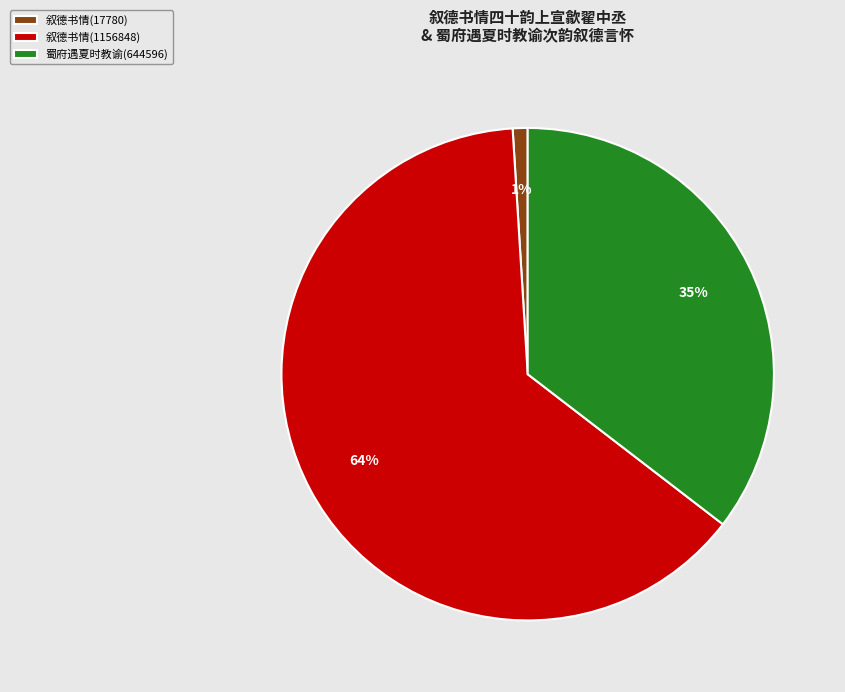

Count the number of slices in the pie.

3